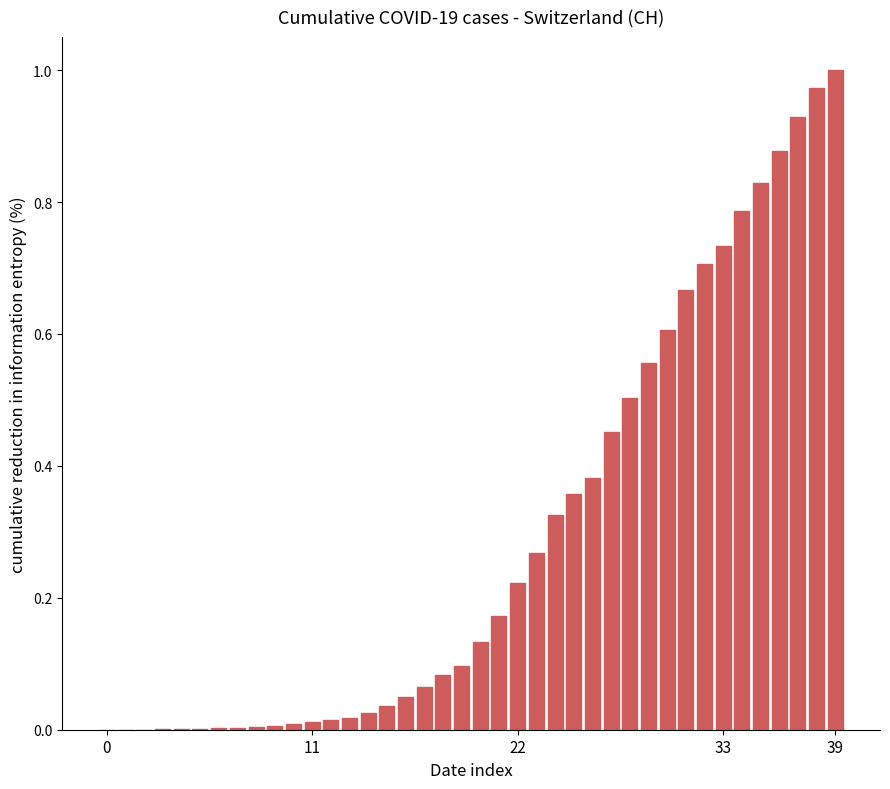

What is the sum of all values?

11.9